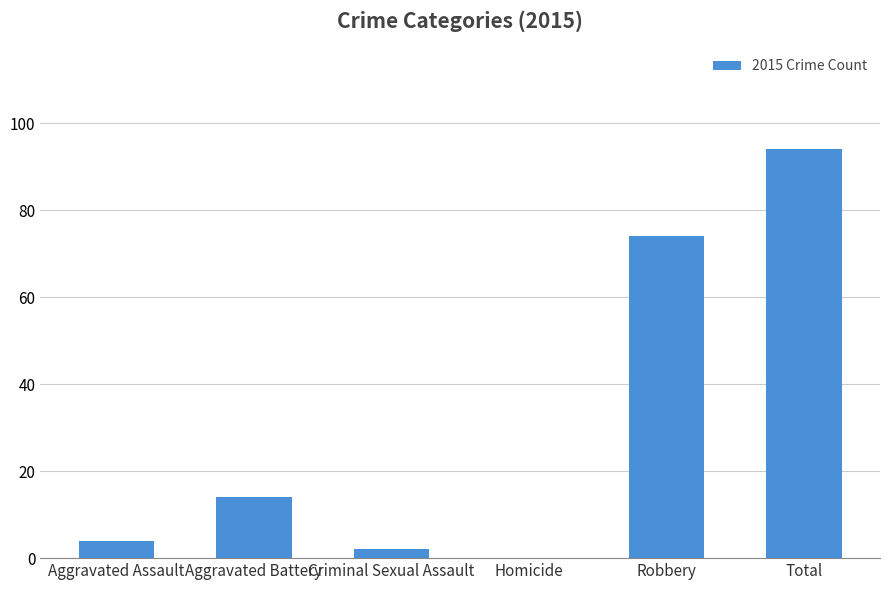

Where is the data nearest to the value 47?

Robbery